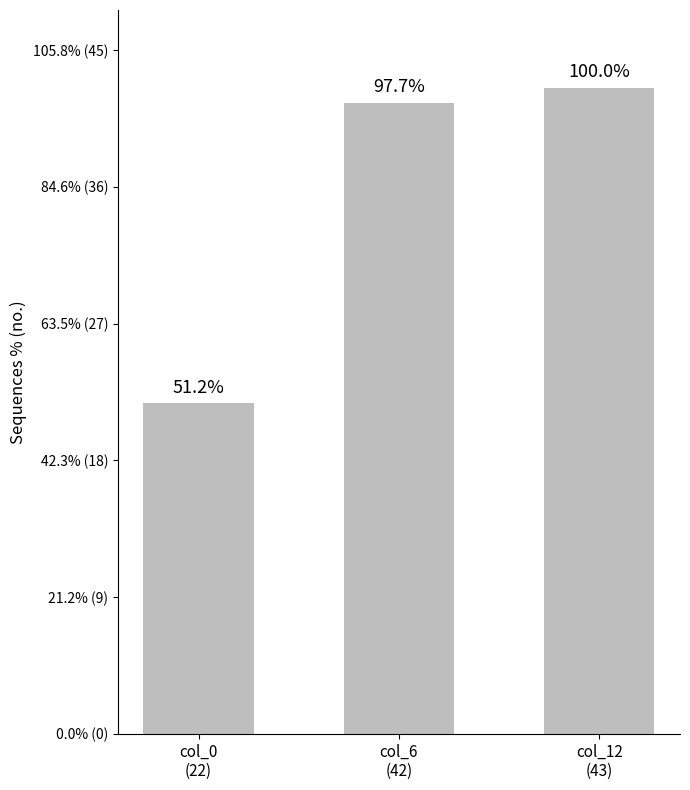

Does the chart contain any negative values?

No